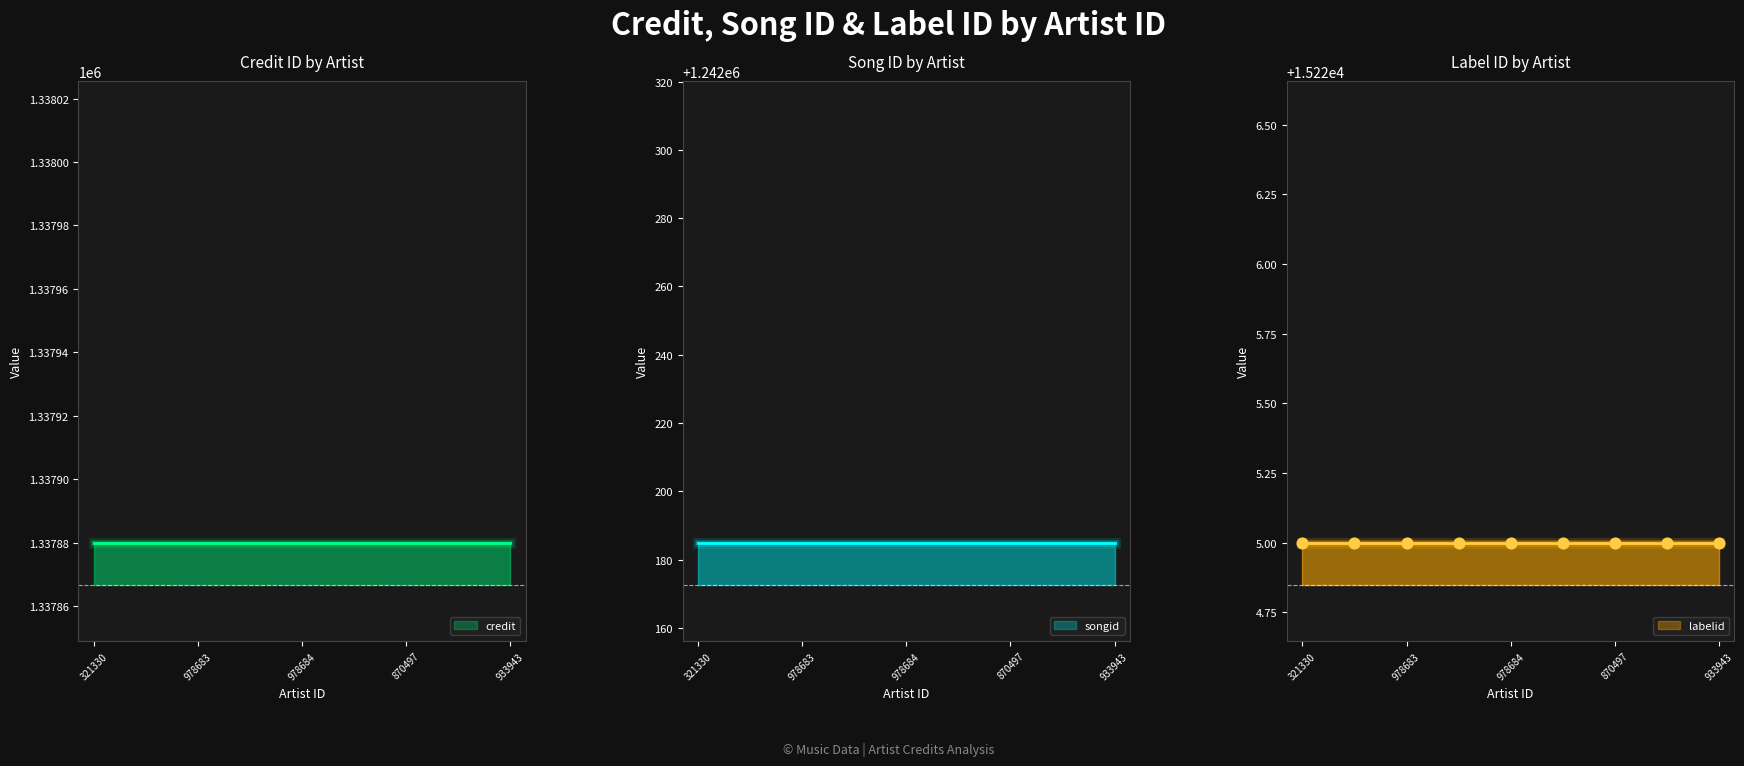

What is the total value across all series at 978685?

2595290